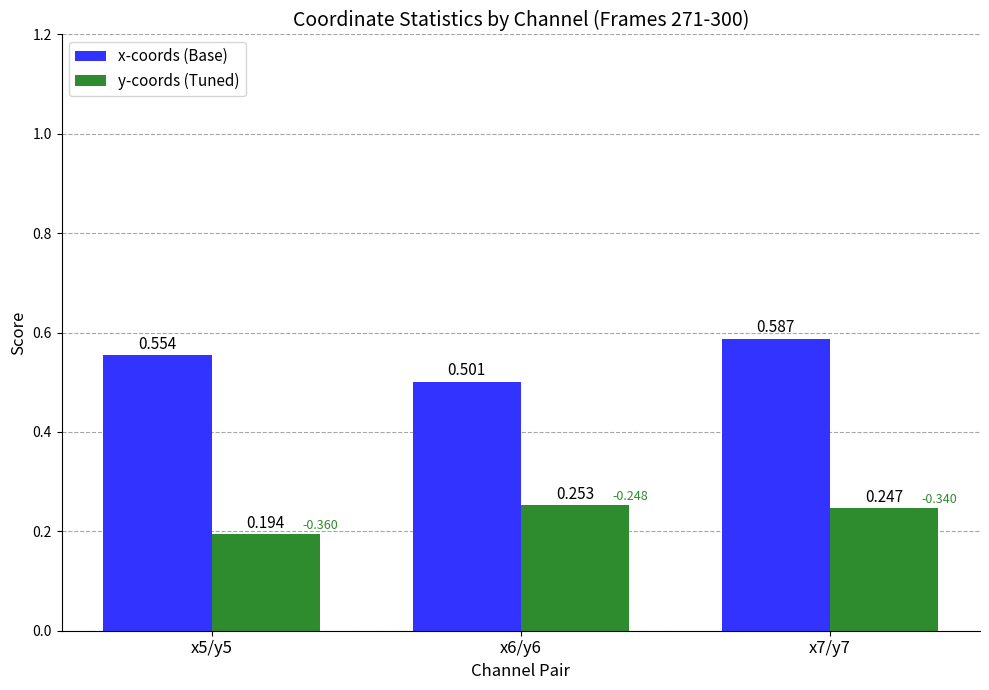

Rank the series by their maximum value, from highest to lowest.

x-coords (Base), y-coords (Tuned)